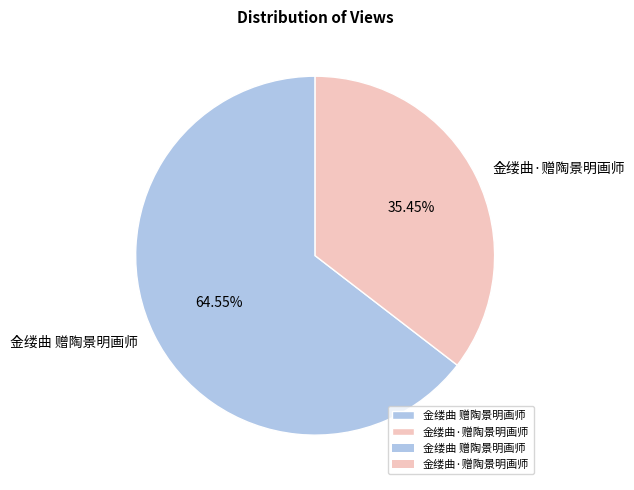

Between 金缕曲 赠陶景明画师 and 金缕曲·赠陶景明画师, which is larger?

金缕曲 赠陶景明画师